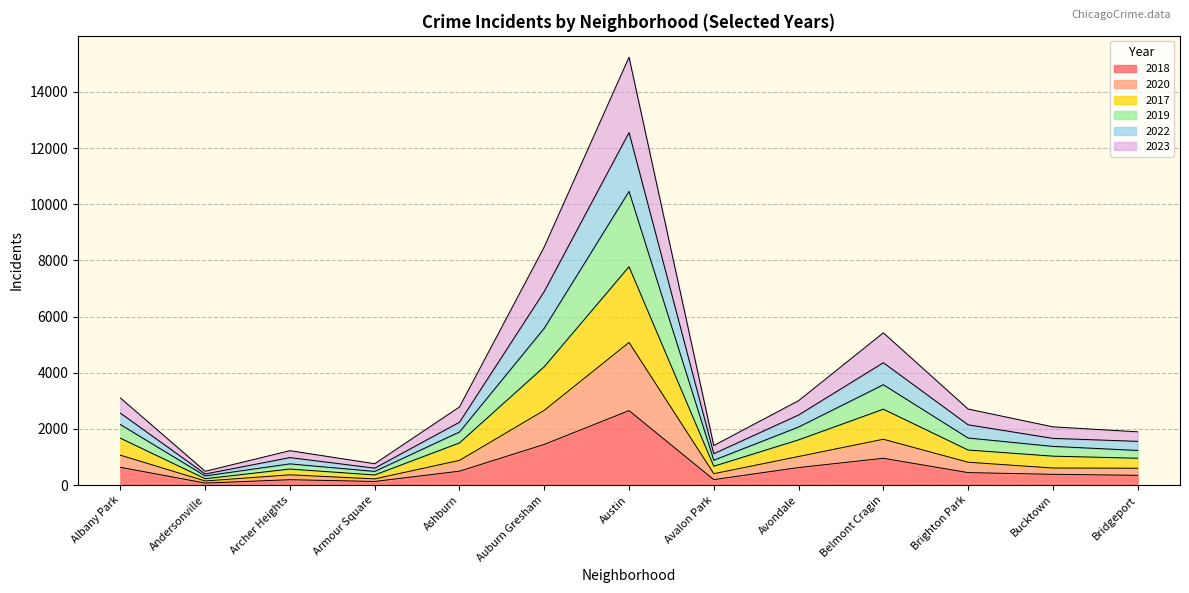

How many distinct data groups are displayed?

6